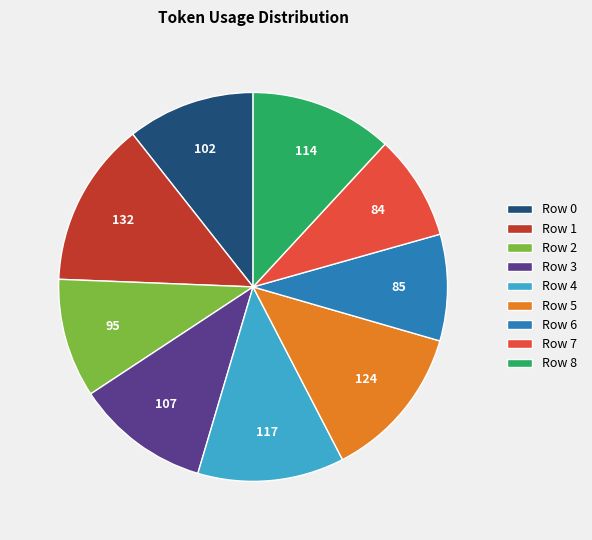

Is it true that Row 0 is 11% of the pie?

True